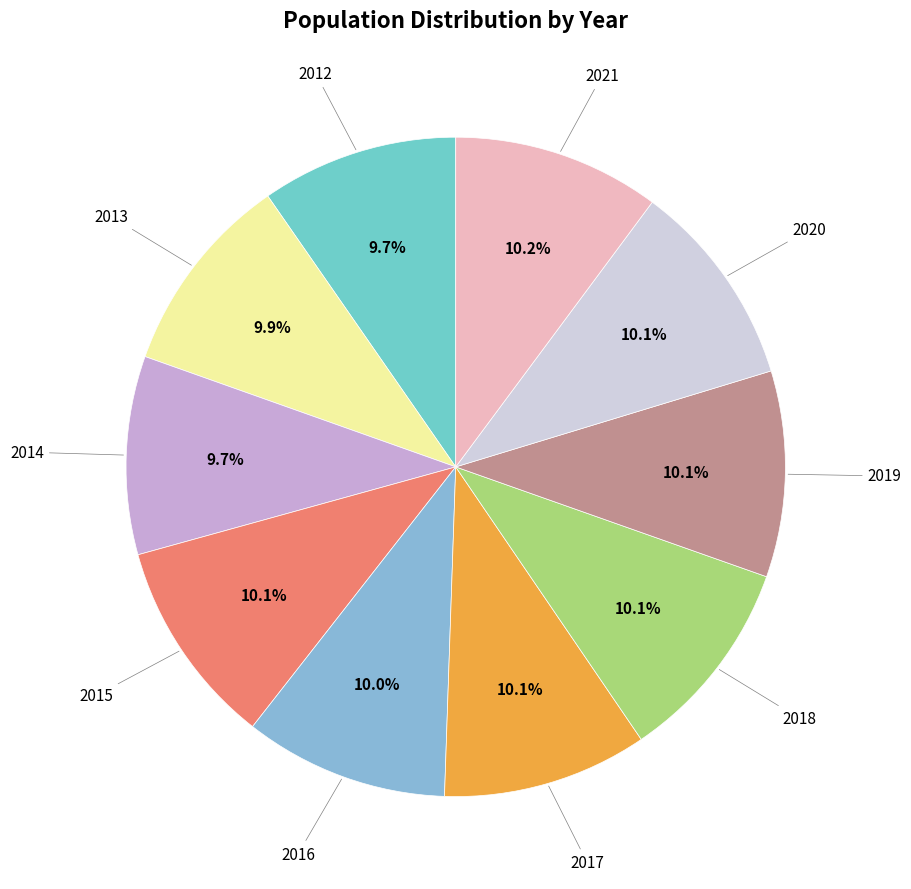

How many segments does this pie chart have?

10